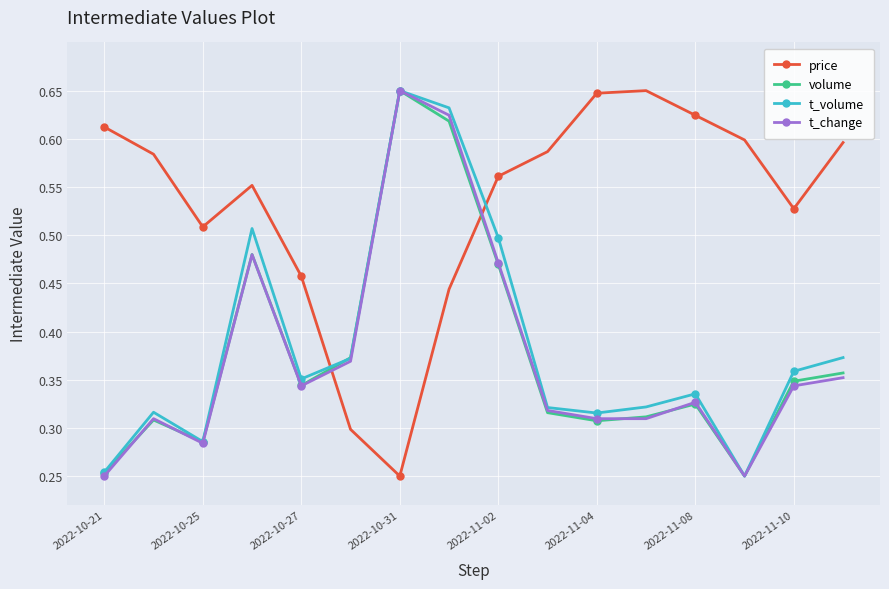

True or false: price and t_change intersect in this chart.

True